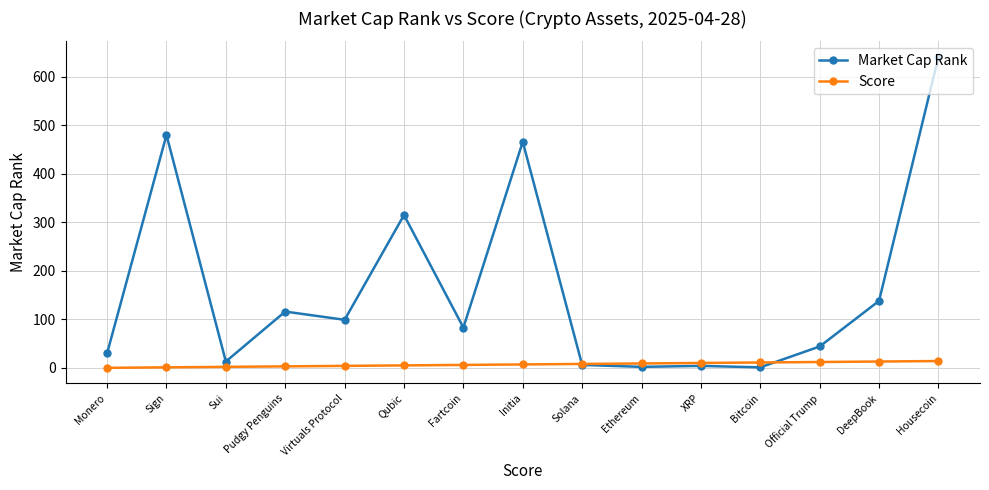

What is the difference between the highest and lowest values at Monero?

30